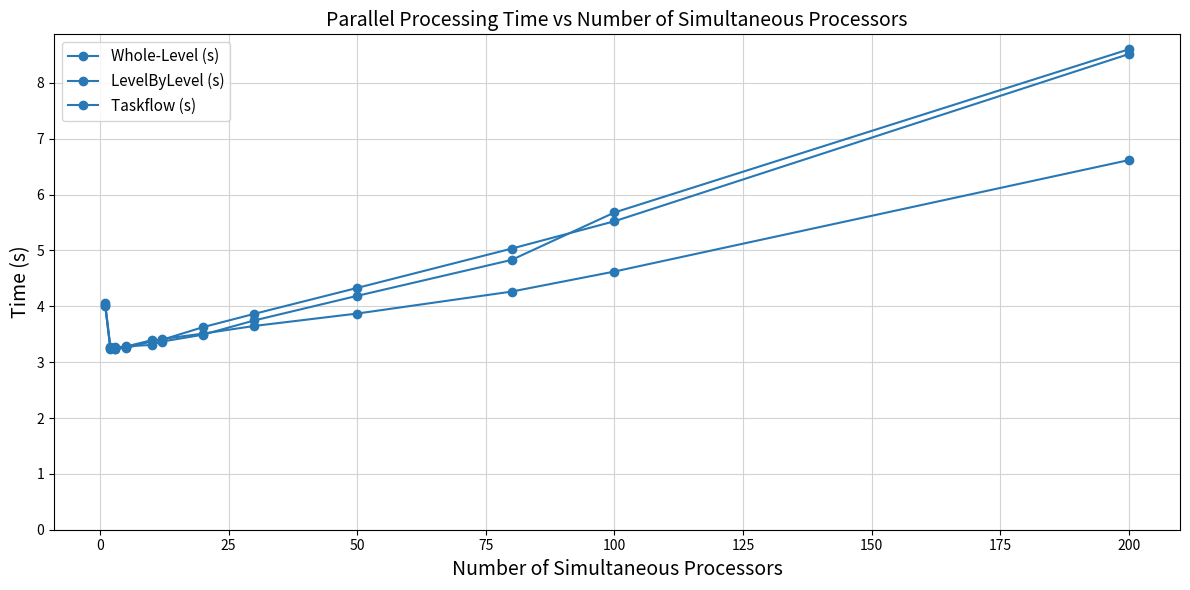

How many lines are shown in the chart?

3